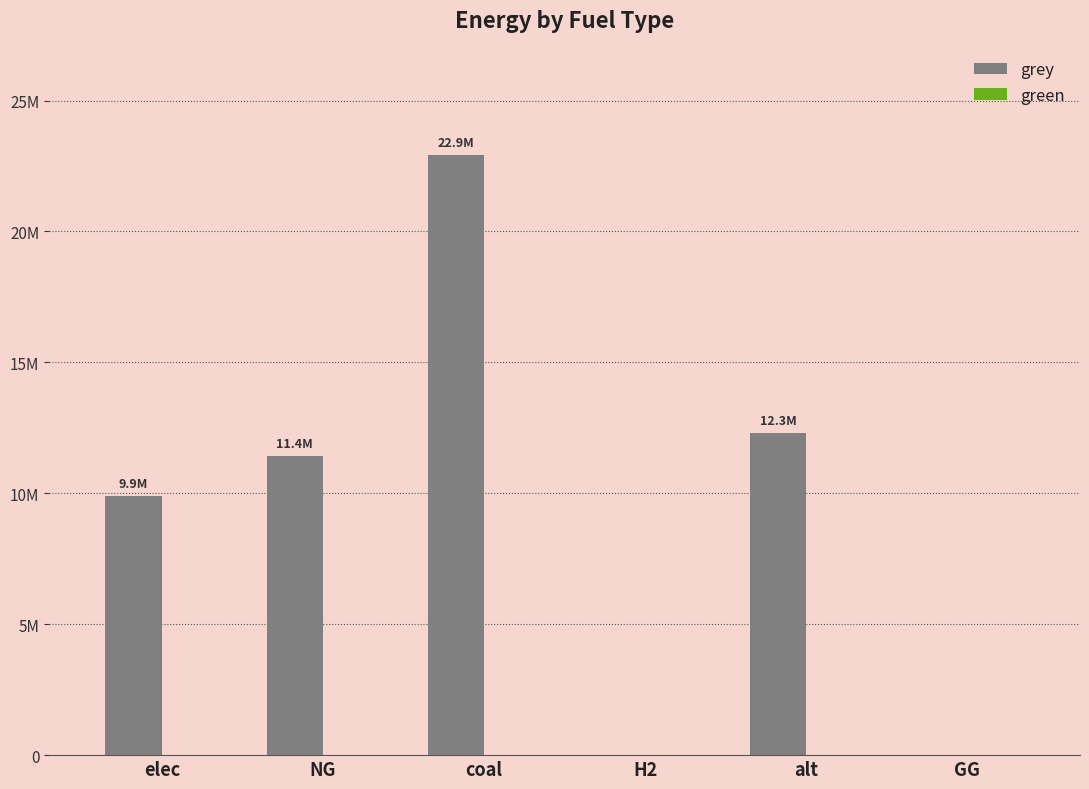

Are the bars horizontal?

No